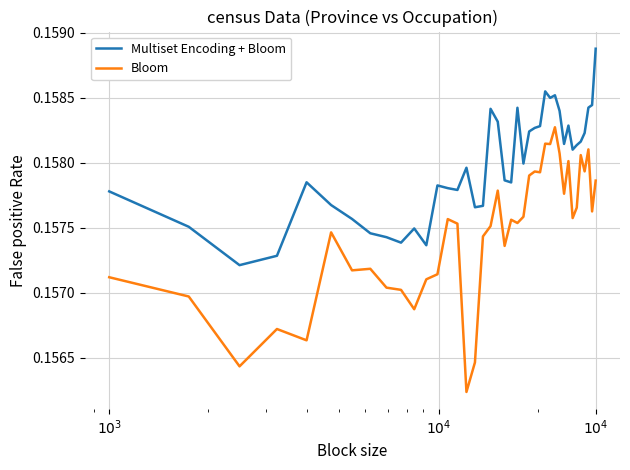

In Bloom, how many points are higher than both neighbors (excluding endpoints)?

12